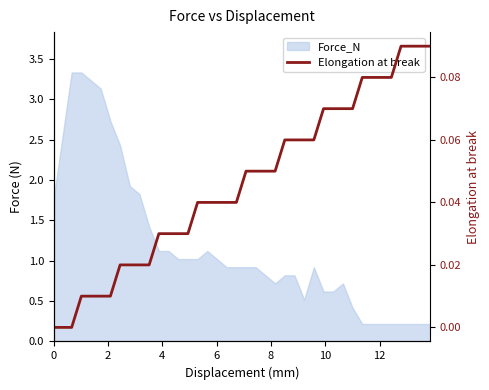

Count the number of categories in the chart.

40